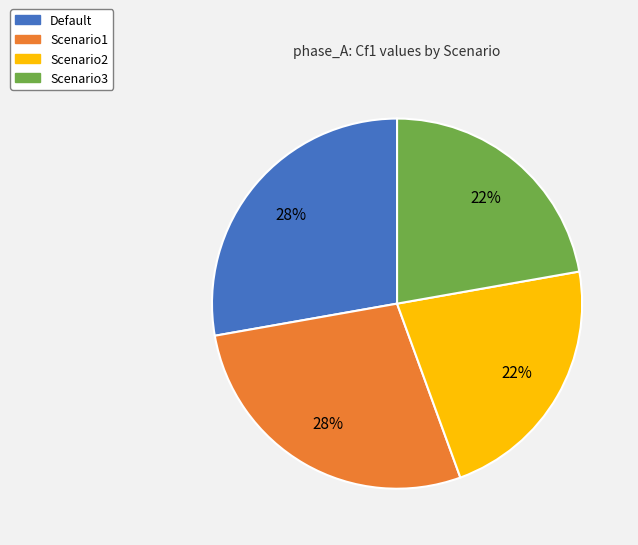

Is there any slice that represents more than half of the pie?

No